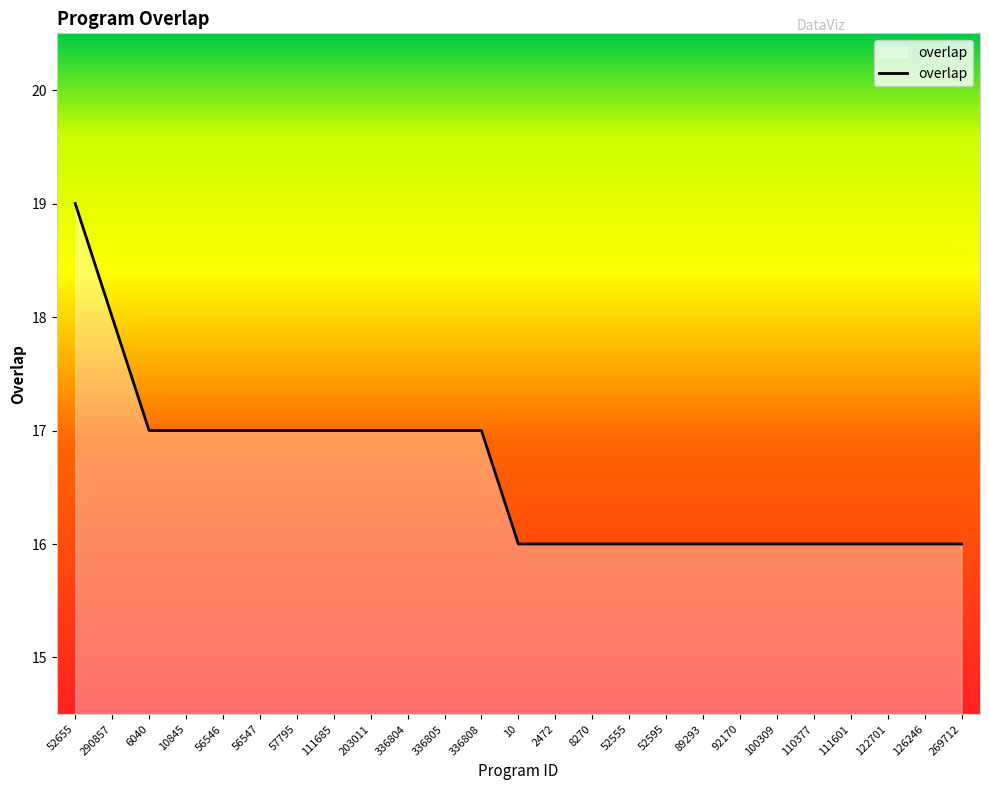

Between 336804 and 111601, which is larger?

336804